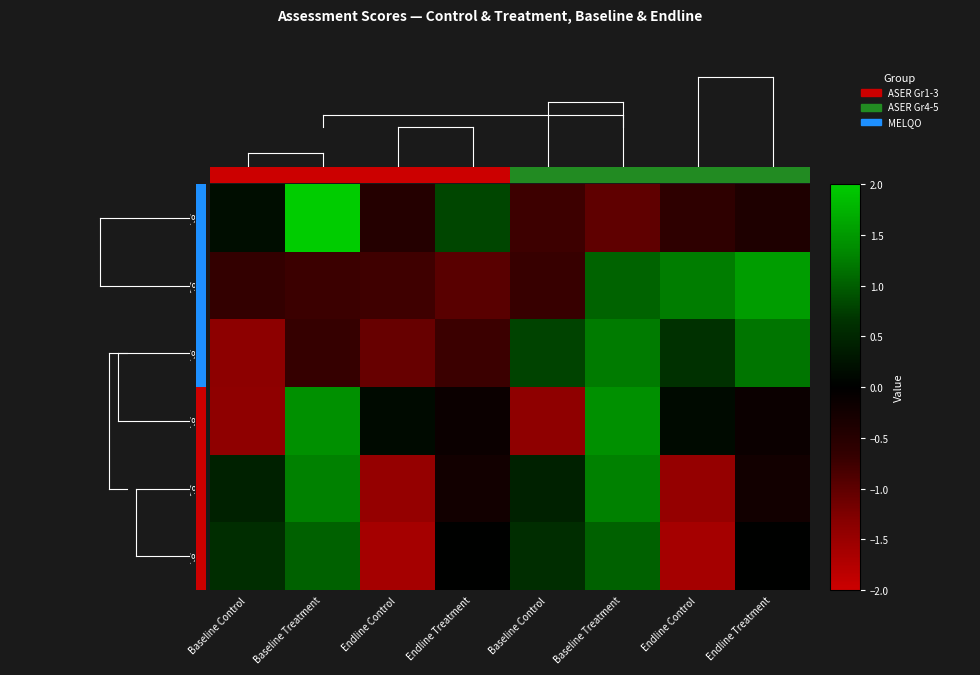

List the series in order of their peak value, lowest first.

Motor Skills (%), Urdu (%), Pre-Numeracy (%), Pre-Literacy (%), Maths (%), English (%)